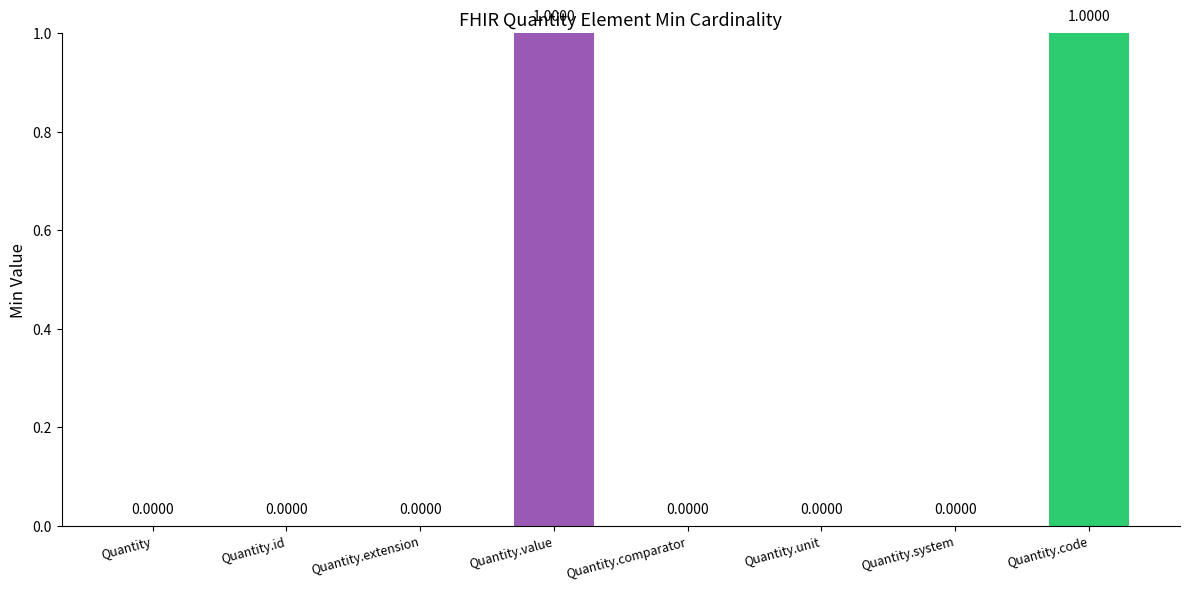

Which has a higher value, Quantity.extension or Quantity.value?

Quantity.value